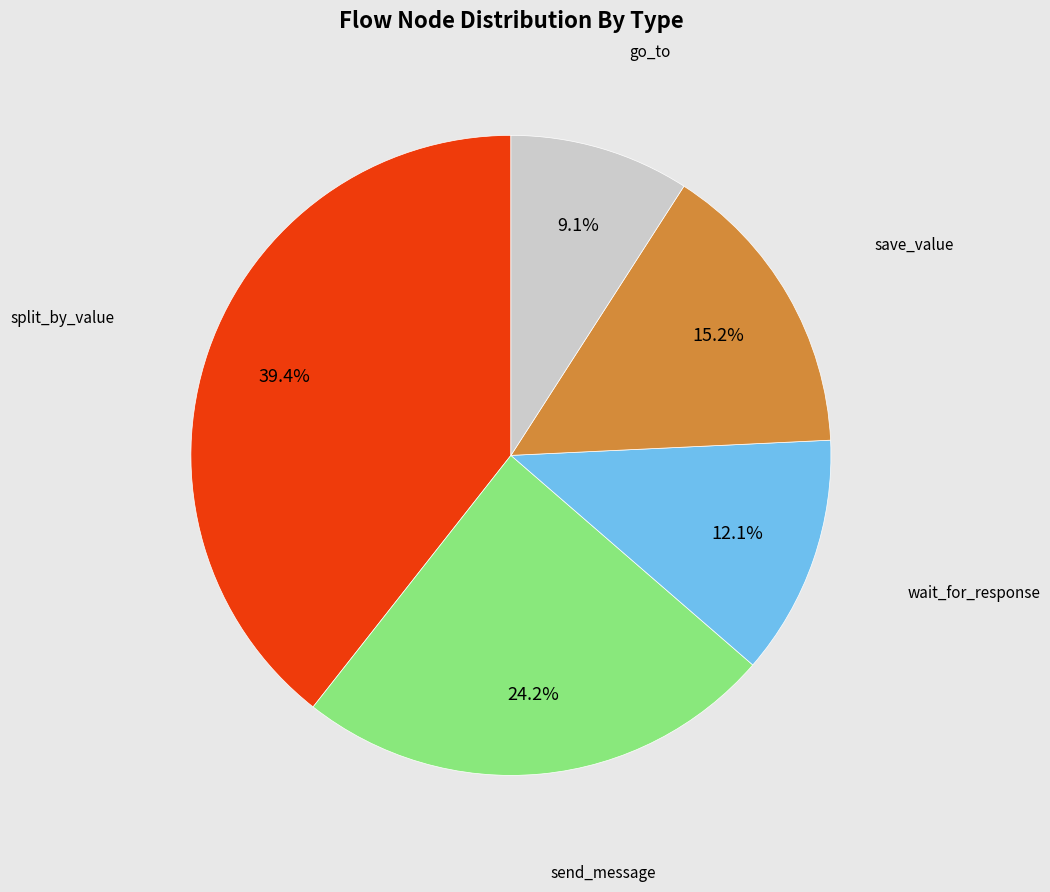

Count the number of slices in the pie.

5